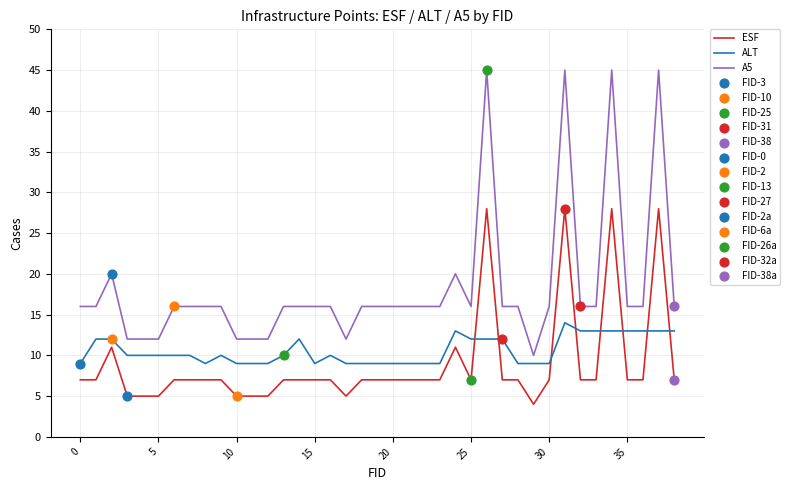

Which series has the largest total across all categories?

A5